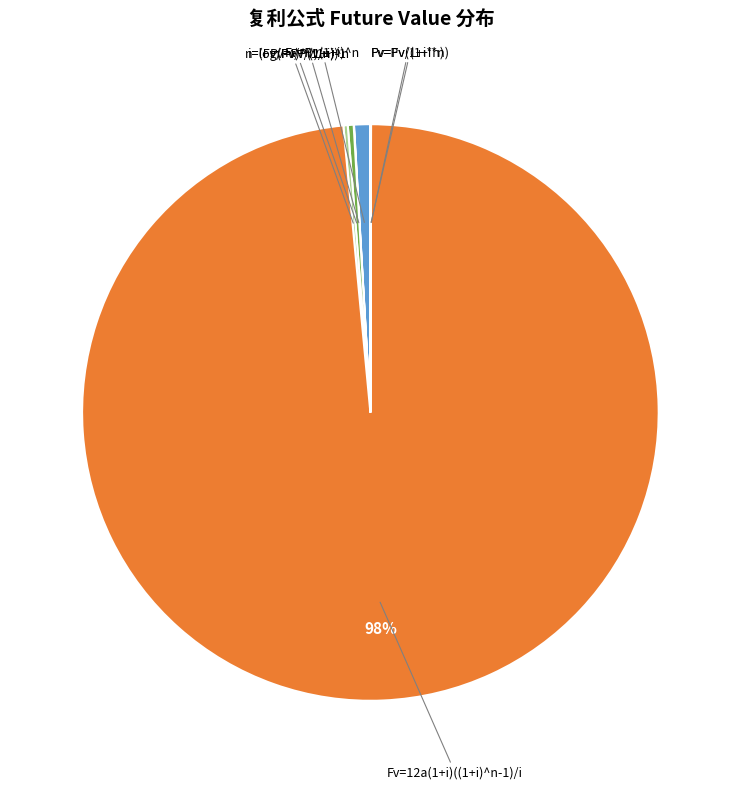

Which slice is the largest?

Fv=12a(1+i)((1+i)^n-1)/i